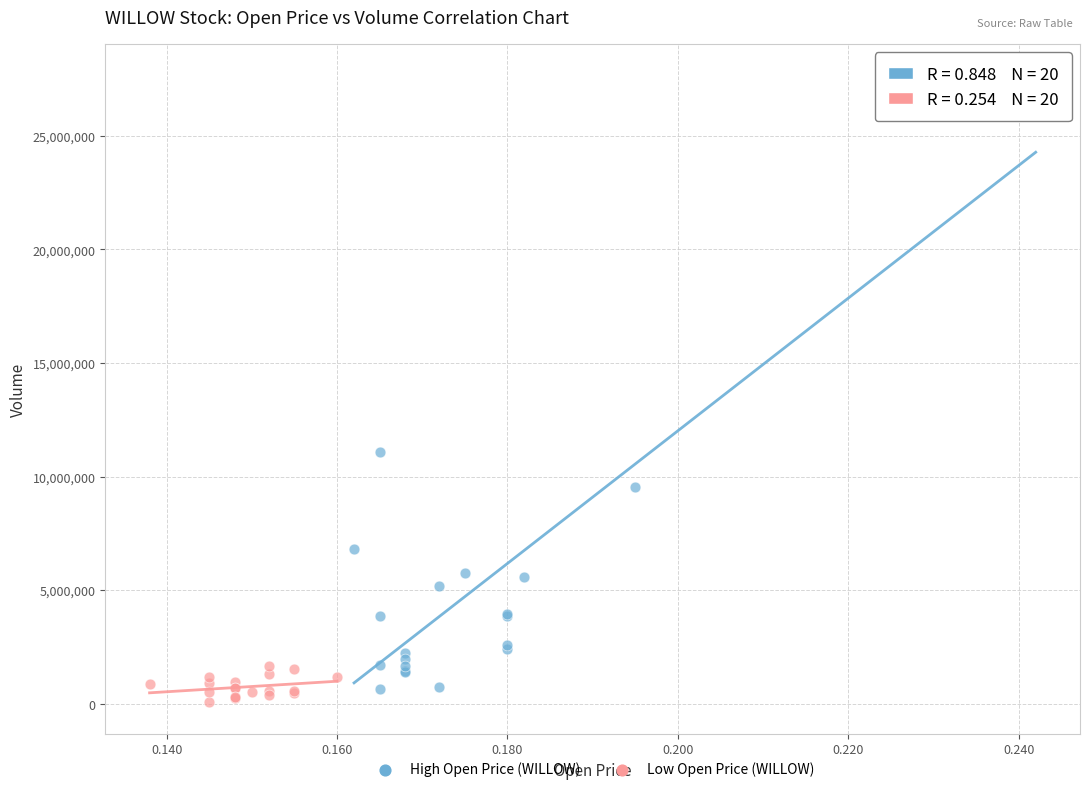

What are all the series names shown in the legend?

High Open Price (WILLOW), Low Open Price (WILLOW)